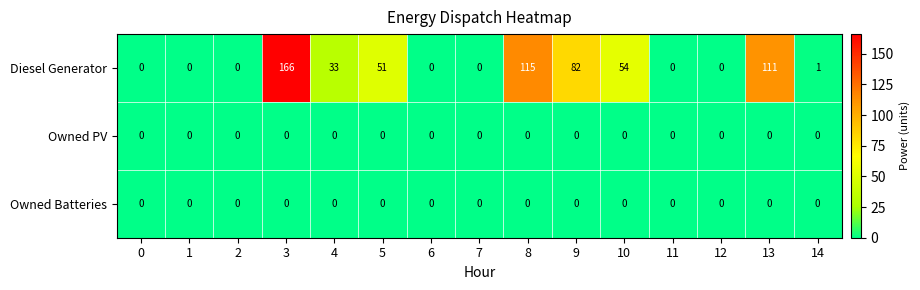

Count the number of data series in this chart.

3